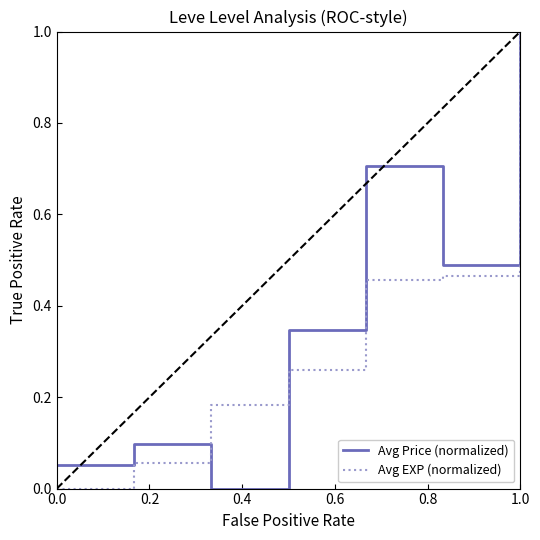

What is the maximum value for Avg EXP (normalized)?

1.0